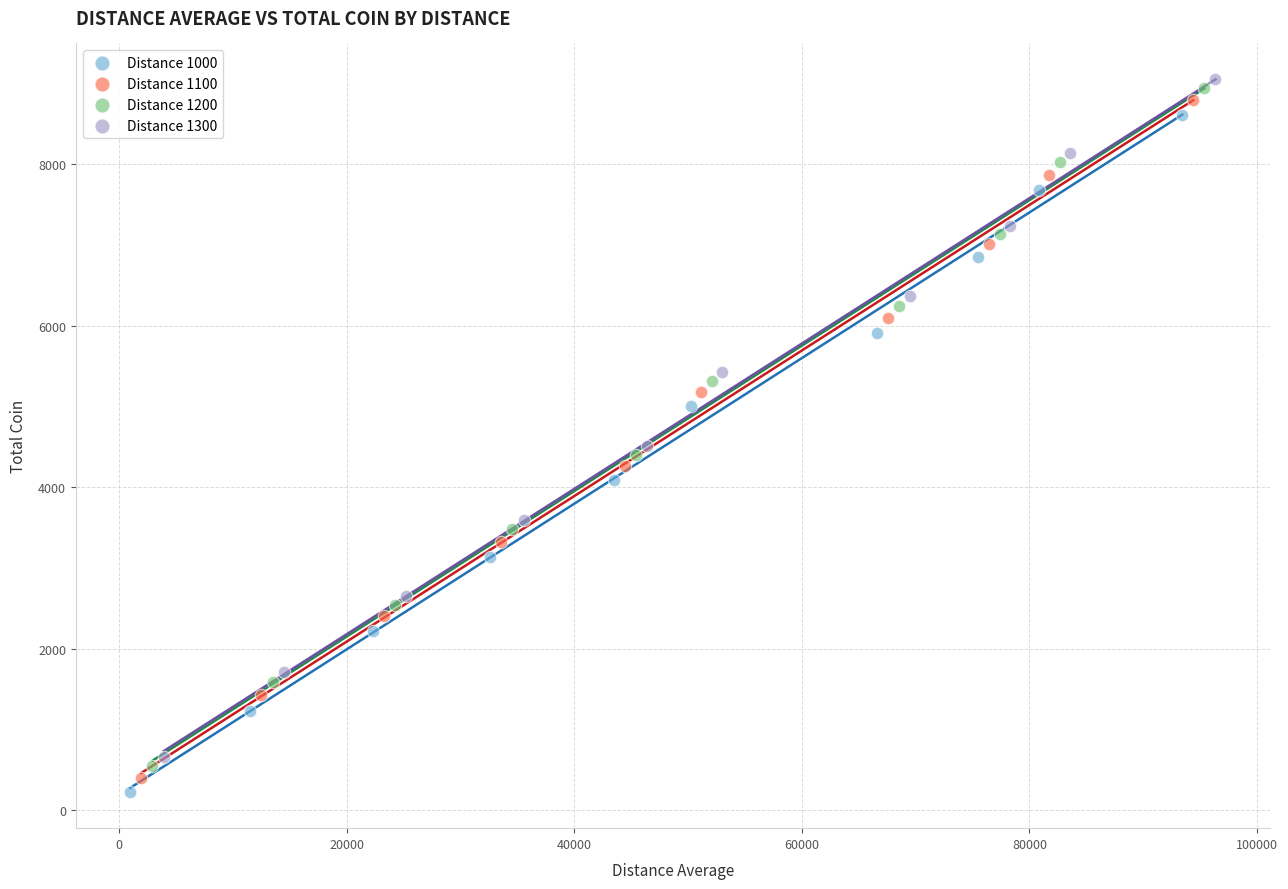

Which series reaches the minimum Y coordinate?

Distance 1000